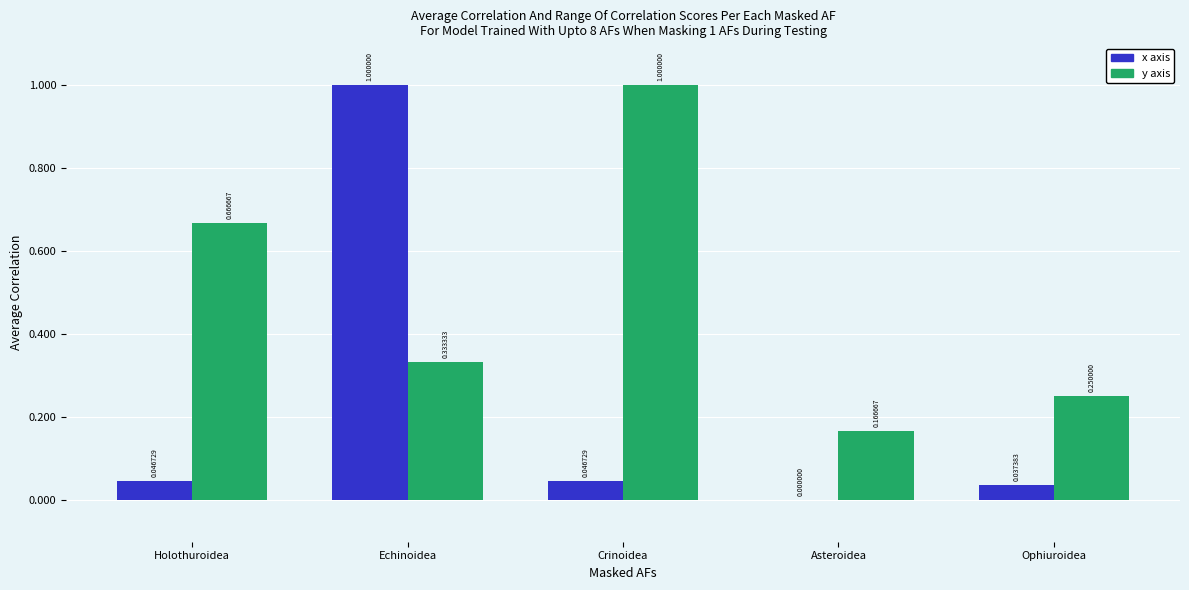

Between Echinoidea and Crinoidea, which series saw the biggest shift?

x axis